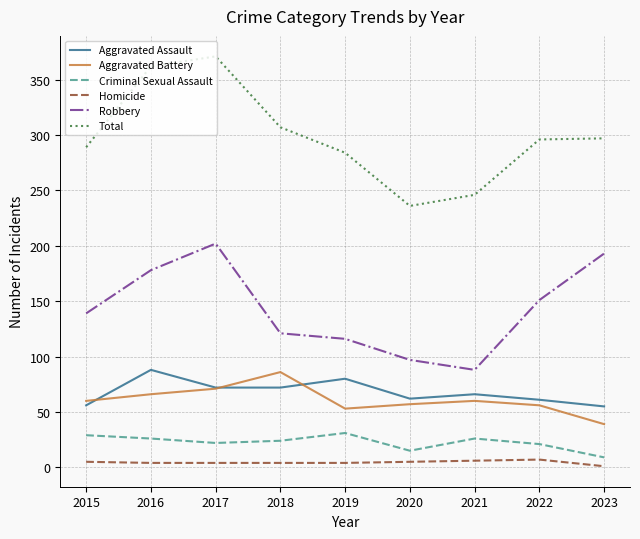

True or false: Criminal Sexual Assault and Aggravated Assault intersect in this chart.

False